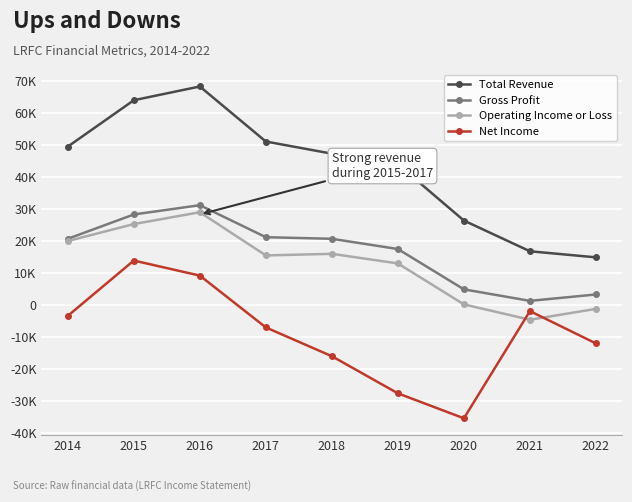

At which label is Operating Income or Loss closest to 12200?

2019